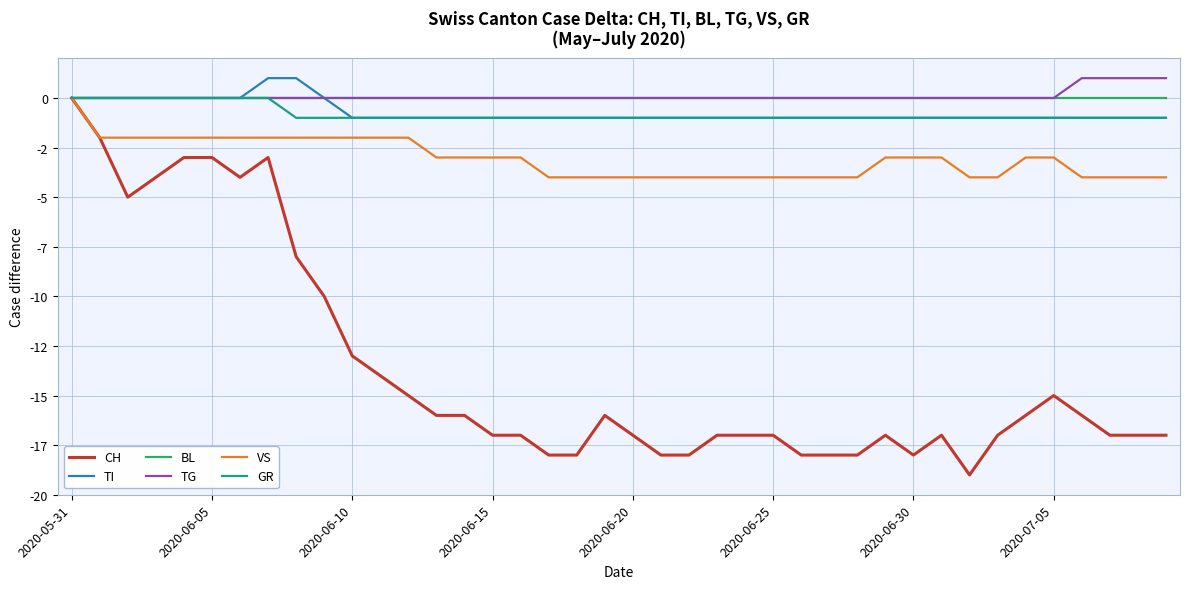

At which category is the sum across all series the highest?

2020-05-31